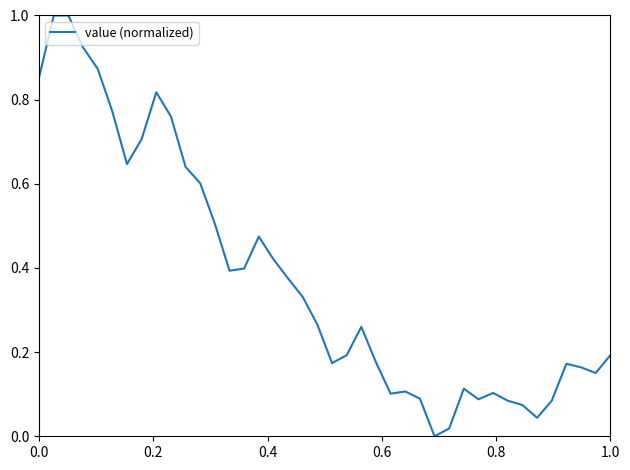

What is the greatest value displayed?

1.0